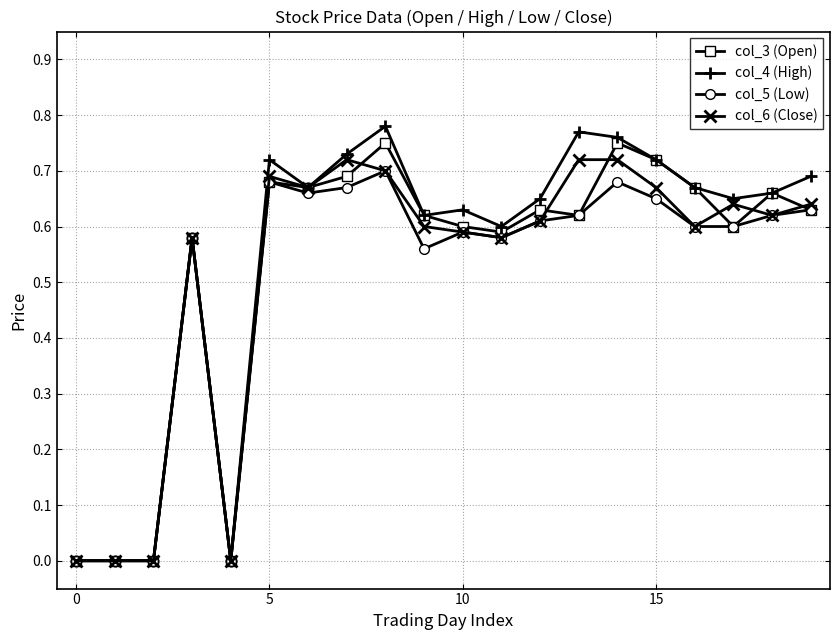

True or false: col_6 (Close) has more than 1 points higher than both neighbors.

True